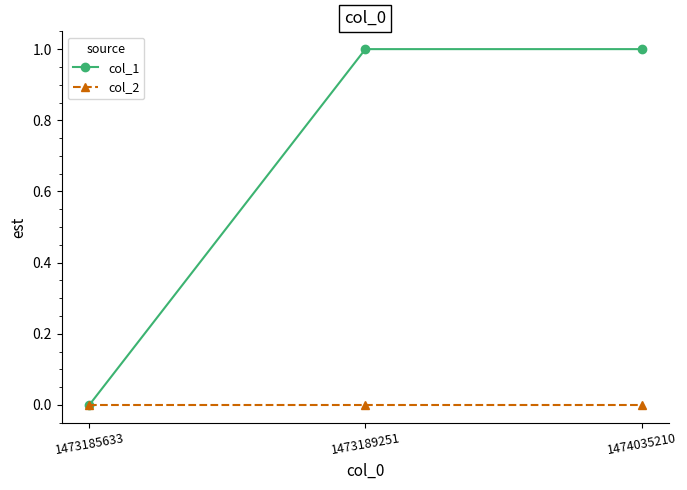

Reading left to right, what are all the values shown in this chart?

col_1: 0	1	1
col_2: 0	0	0